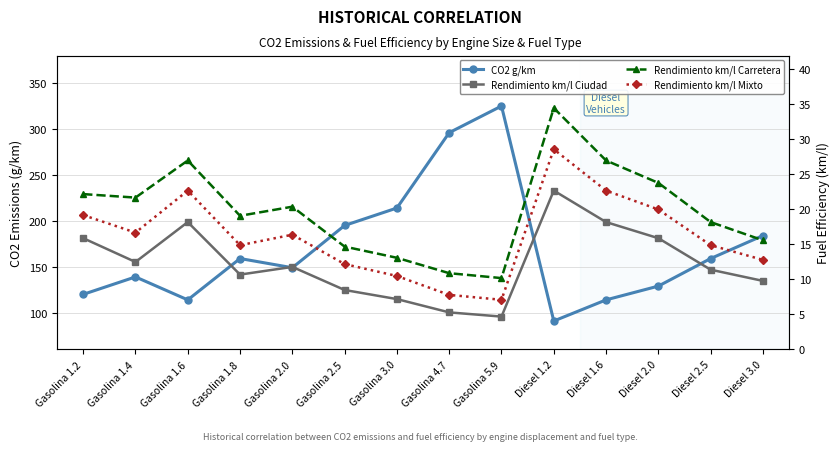

At which category is the sum across all series the highest?

Gasolina 5.9